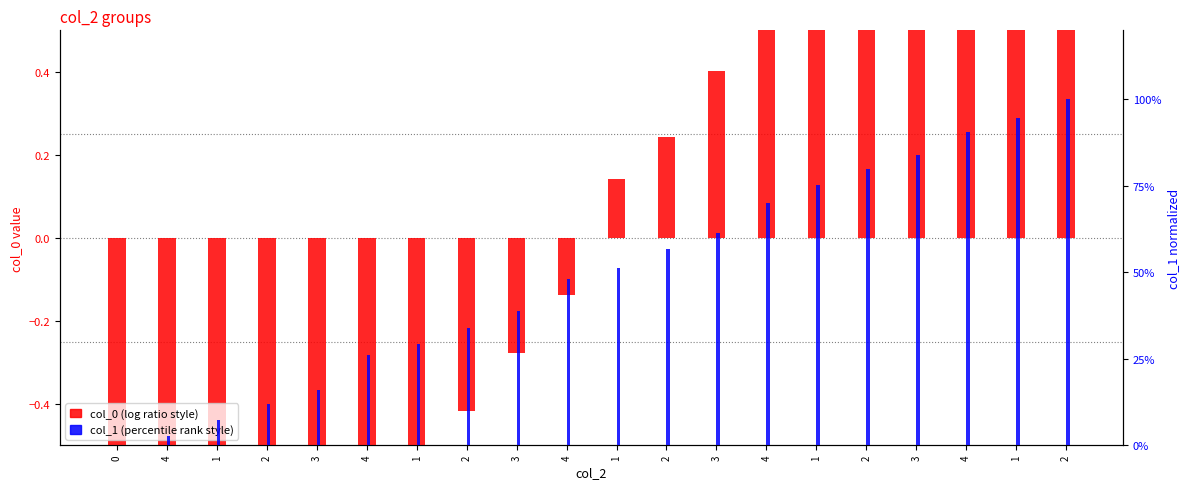

At how many categories does at least one series exceed 0?

19